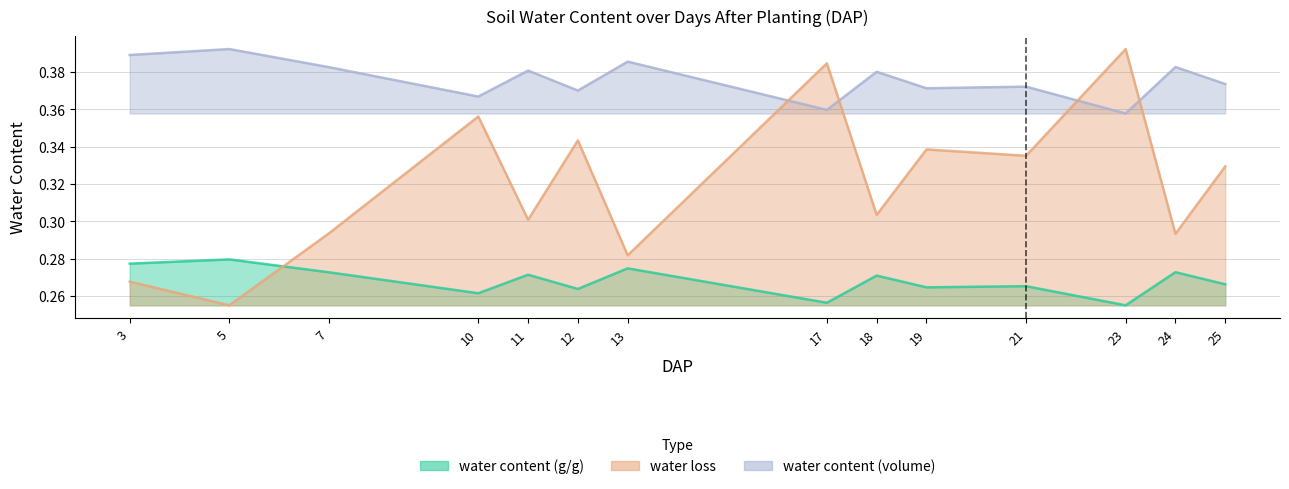

The value of water content (g/g) at 13 is 0.6. True or false?

False